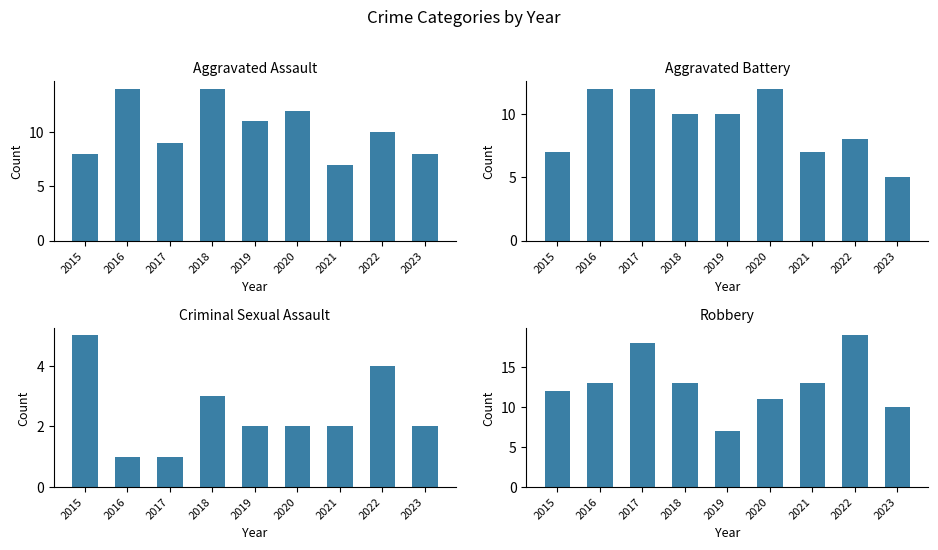

What are all the series names shown in the legend?

Aggravated Assault, Aggravated Battery, Criminal Sexual Assault, Robbery